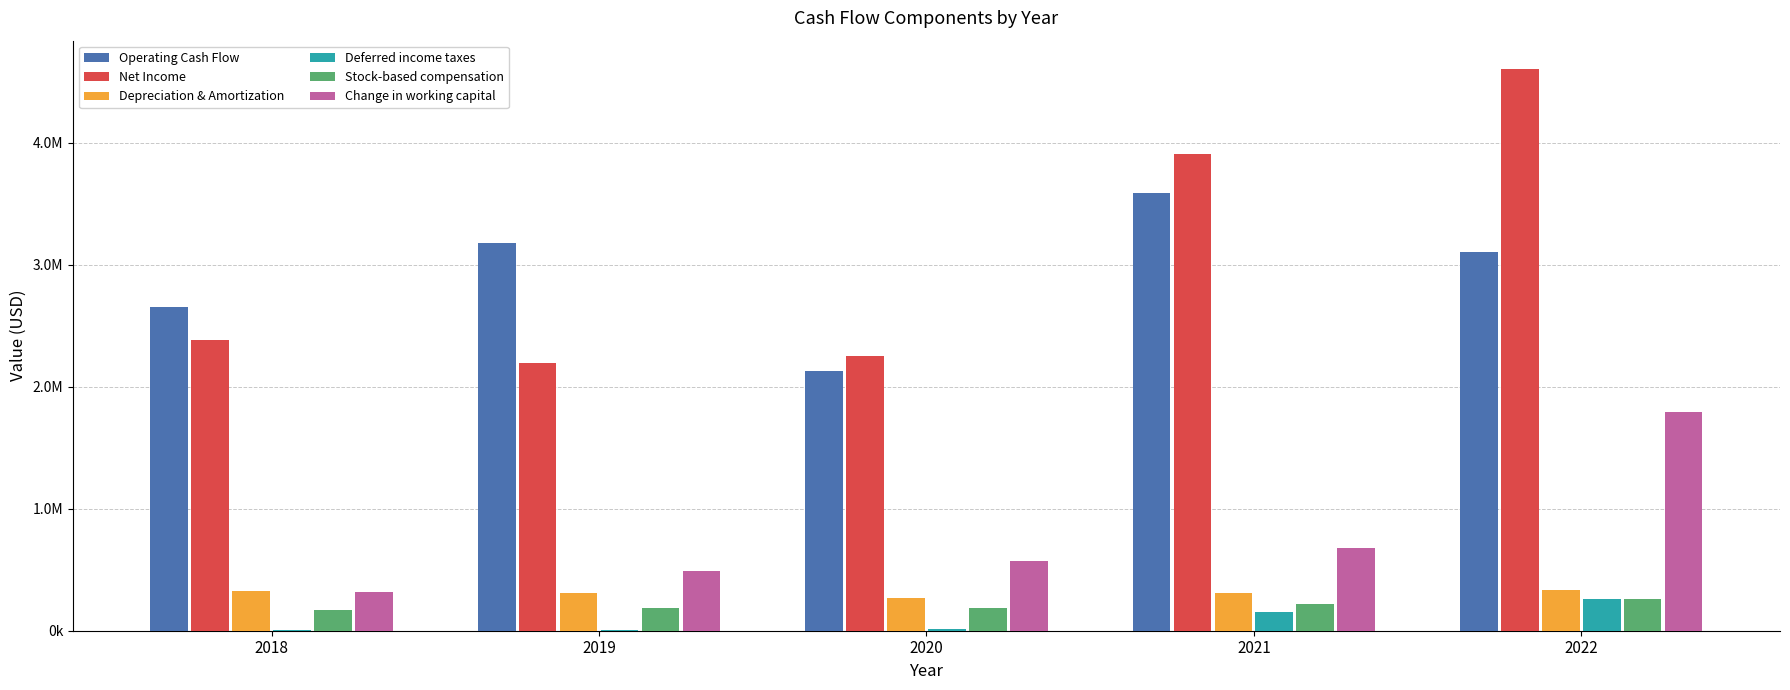

True or false: Change in working capital has a value of 1103428 at 2021.

False